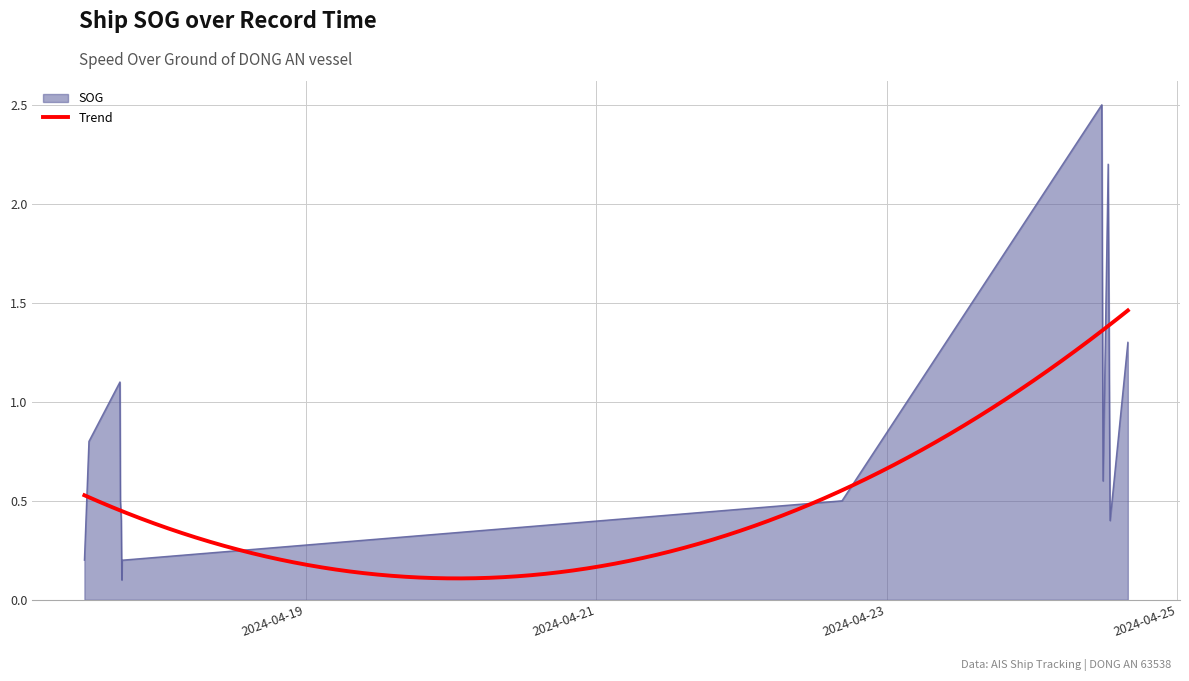

List the labels in order of value, largest first.

2024-04-24 11:32:20, 2024-04-24 12:35:29, 2024-04-24 15:50:34, 2024-04-17 17:18:53, 2024-04-17 12:11:35, 2024-04-24 11:44:40, 2024-04-17 17:23:29, 2024-04-22 16:37:01, 2024-04-17 17:32:31, 2024-04-24 12:54:20, 2024-04-17 11:26:58, 2024-04-17 17:39:30, 2024-04-17 17:37:13